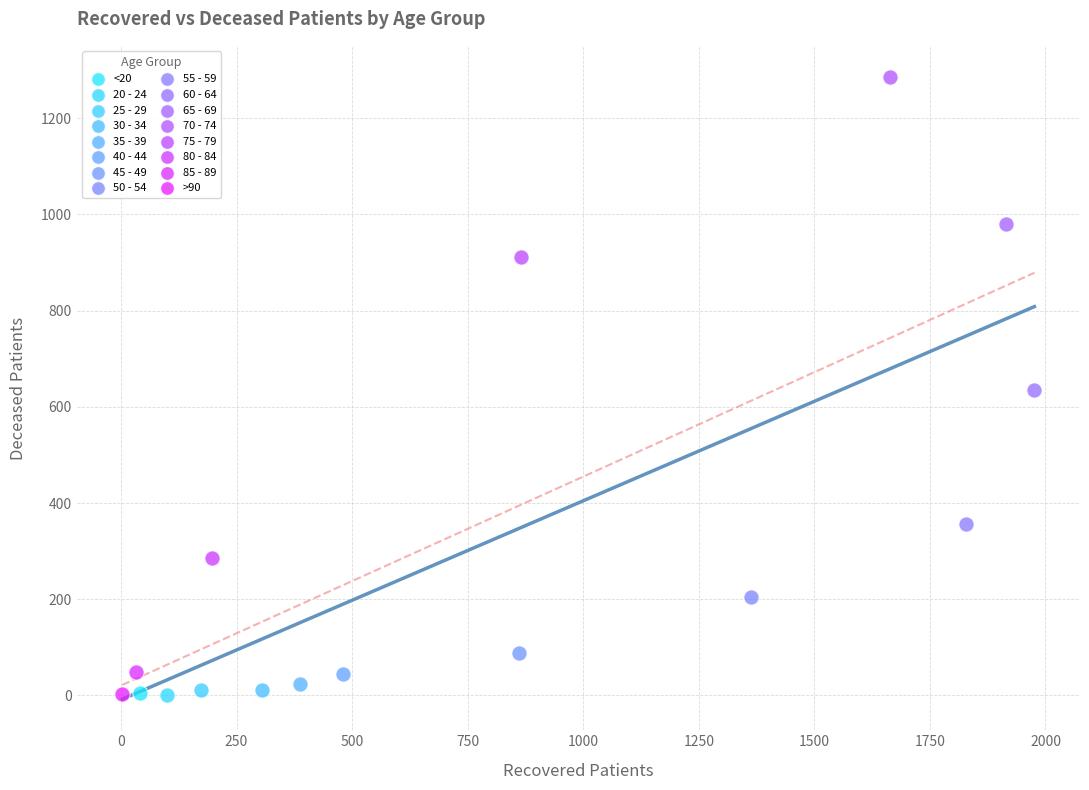

What are all the series names shown in the legend?

<20, 20 - 24, 25 - 29, 30 - 34, 35 - 39, 40 - 44, 45 - 49, 50 - 54, 55 - 59, 60 - 64, 65 - 69, 70 - 74, 75 - 79, 80 - 84, 85 - 89, >90